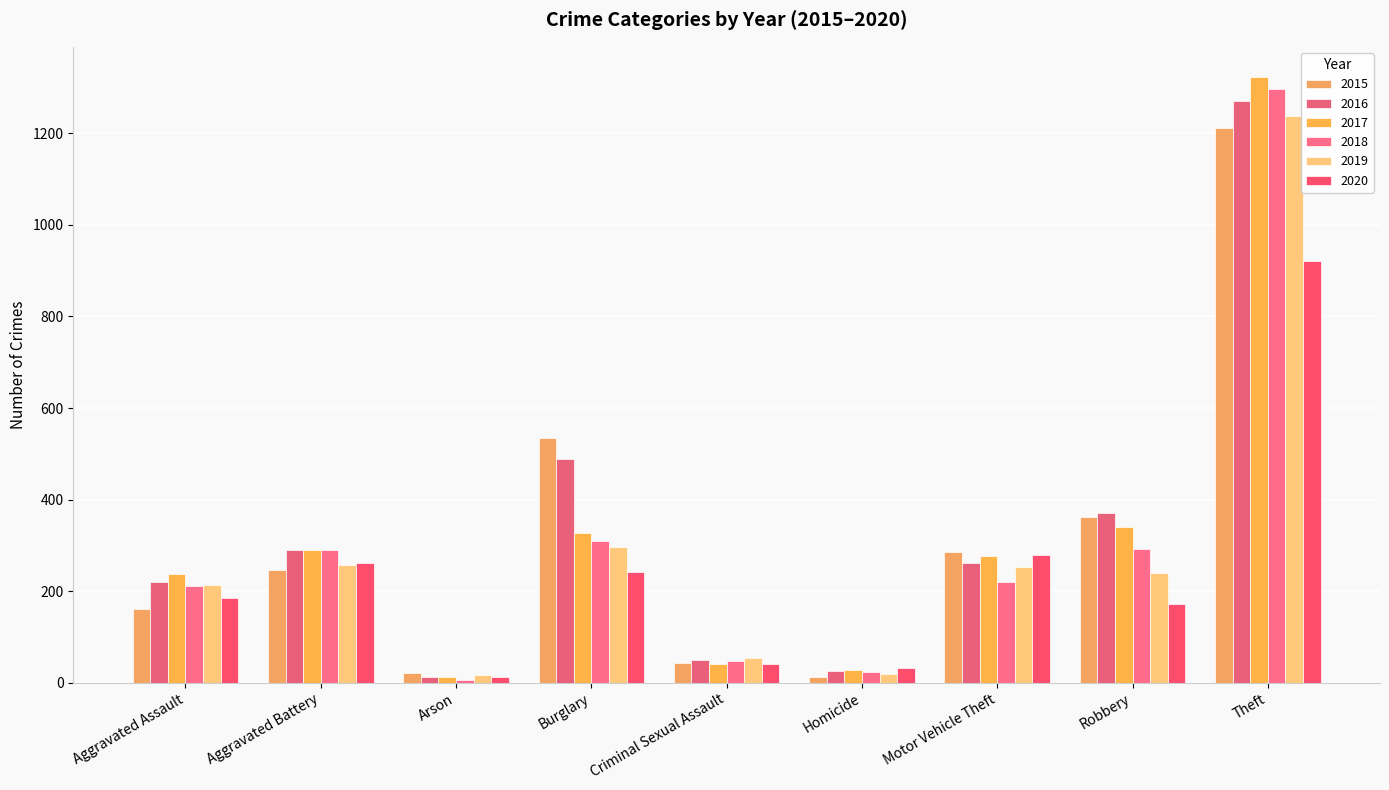

Which series has the largest total across all categories?

2016